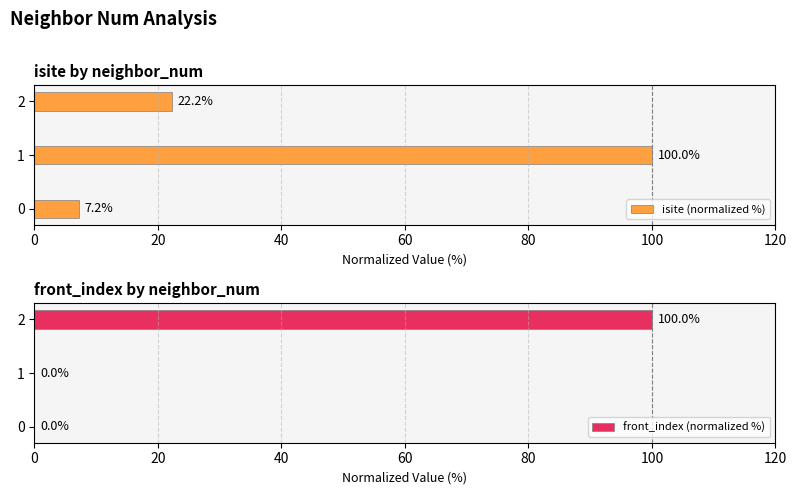

Between 0 and 40, which series saw the biggest shift?

front_index (normalized %)